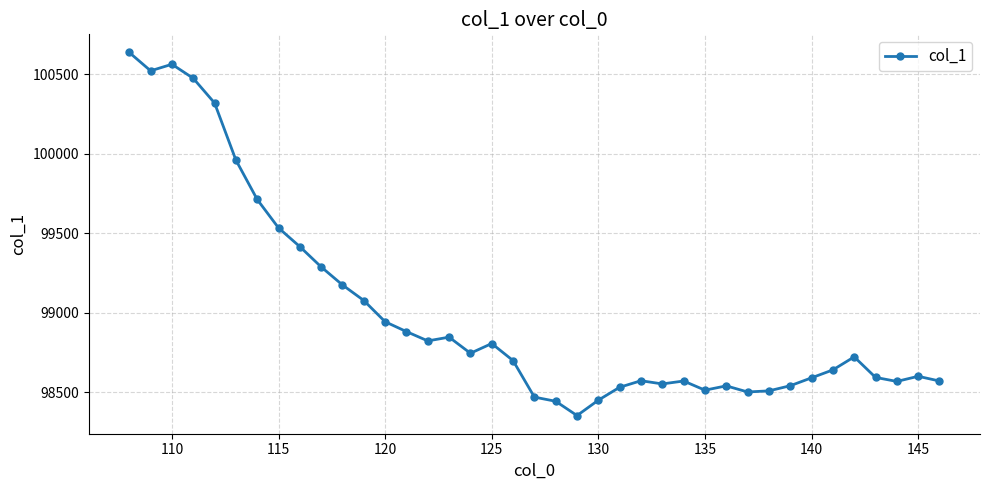

What is the value of the 31st point from the left?

98508.0